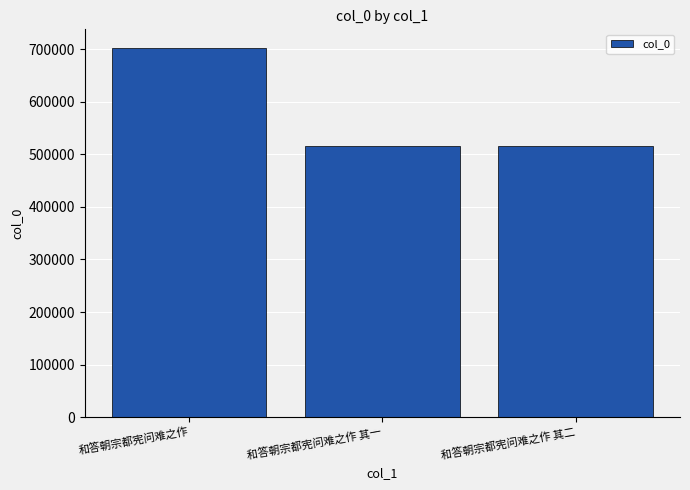

Does the chart contain any negative values?

No